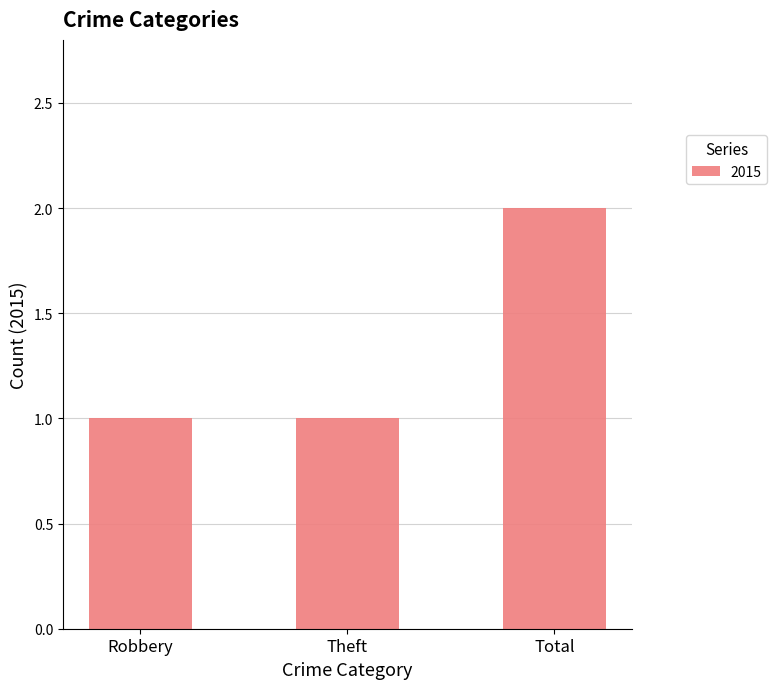

What is the maximum value shown in the chart?

2